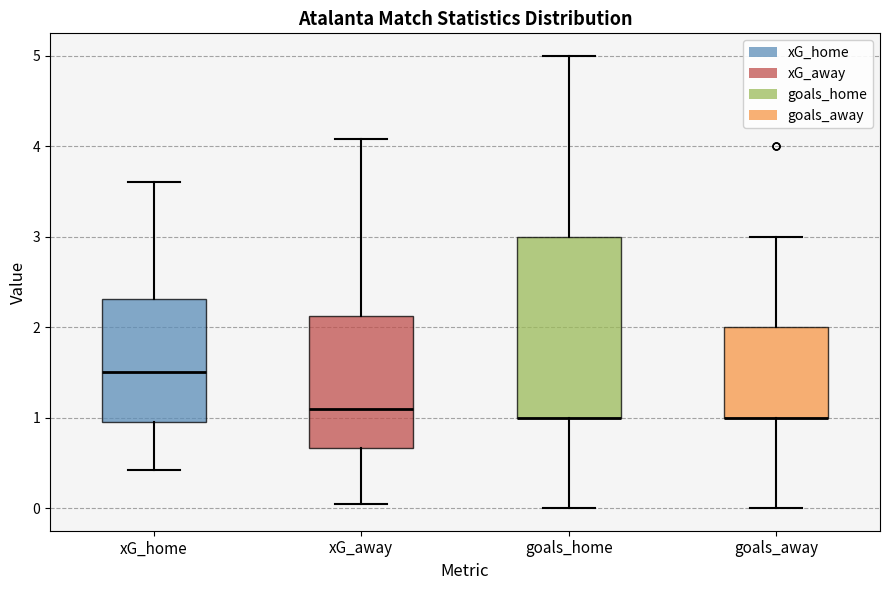

Comparing the boxes themselves (not the whiskers), which one is the tallest?

goals_home